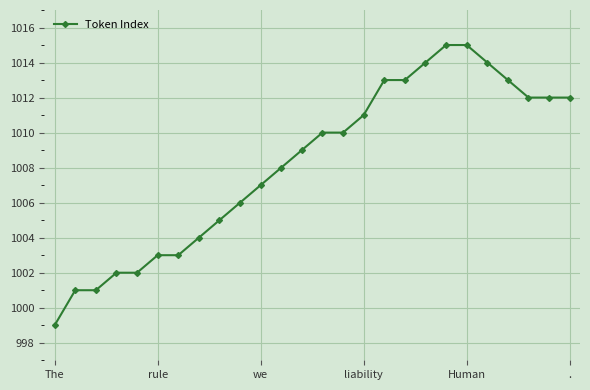

What is the greatest value displayed?

1015